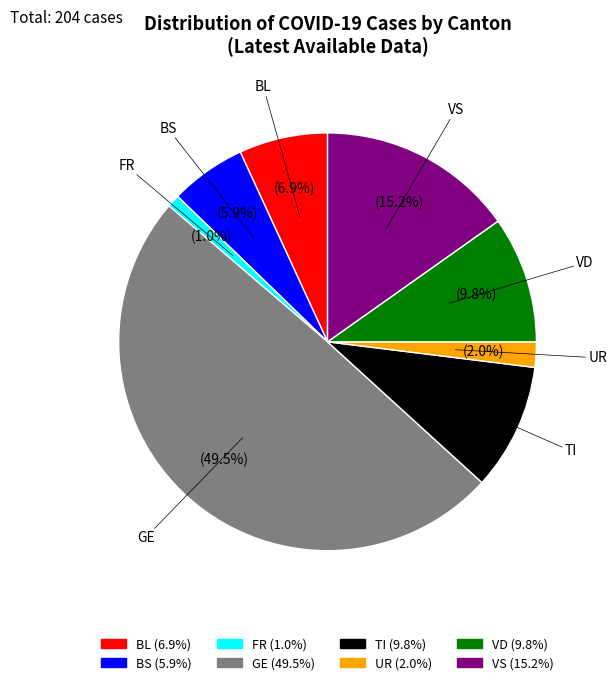

Which has a higher value, BL or TI?

TI